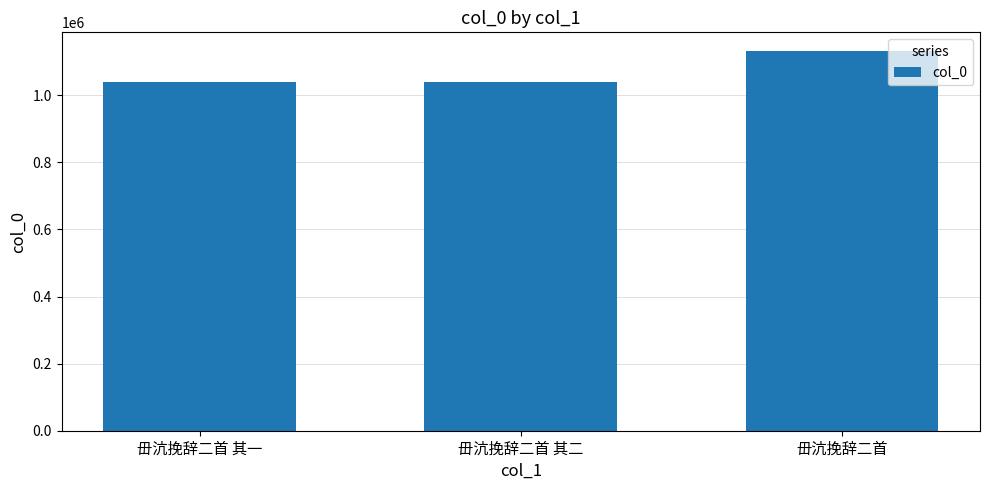

Approximately how many times larger is the value at 毌沆挽辞二首 其一 compared to 毌沆挽辞二首 其二?

1.0